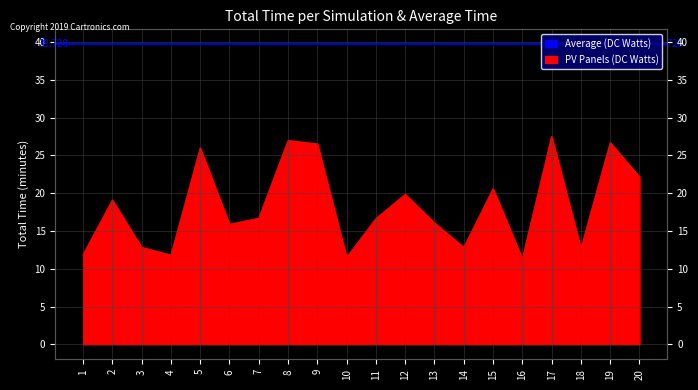

The value at 14 is 12.8. True or false?

True